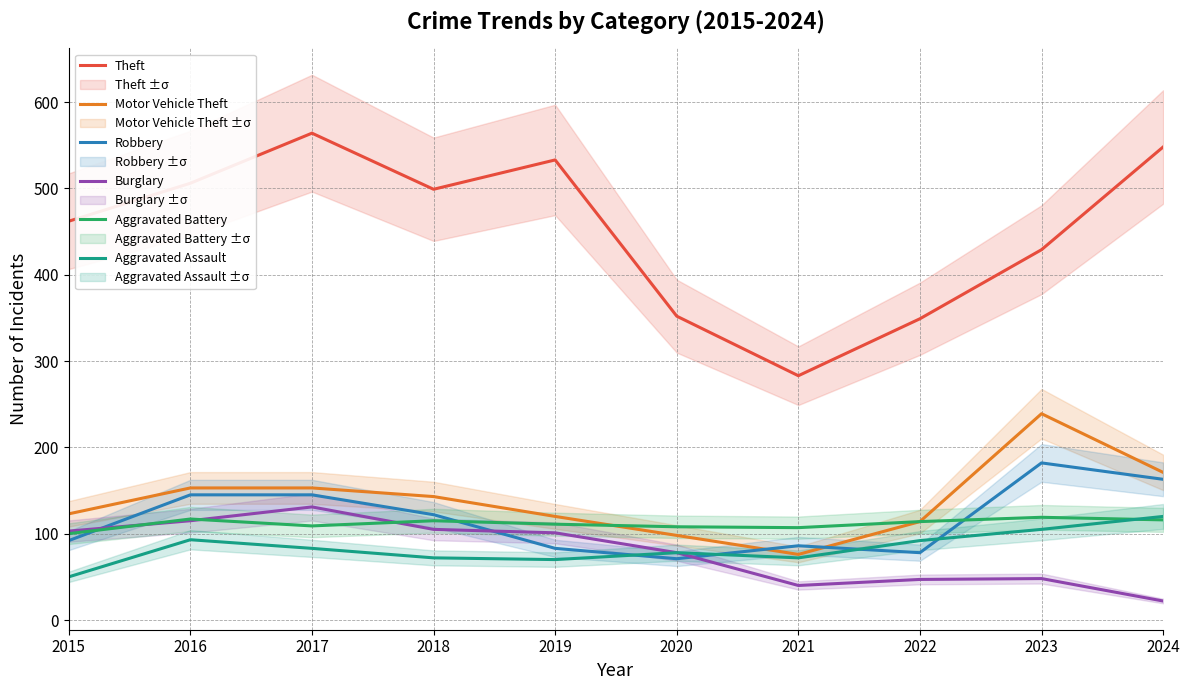

At which category does the chart reach its minimum across all series?

2024